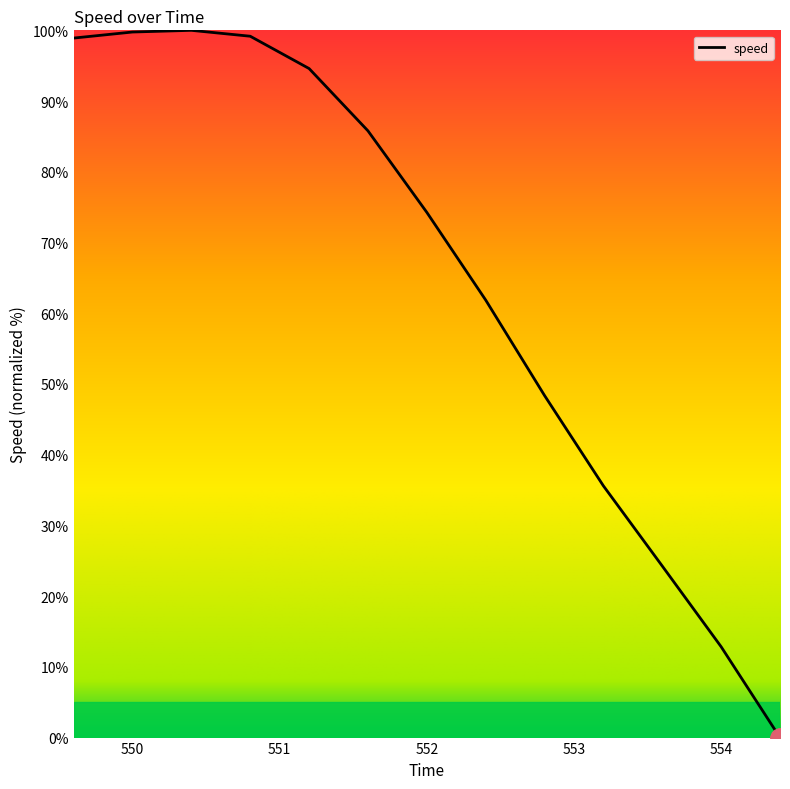

How many lines are shown in the chart?

1